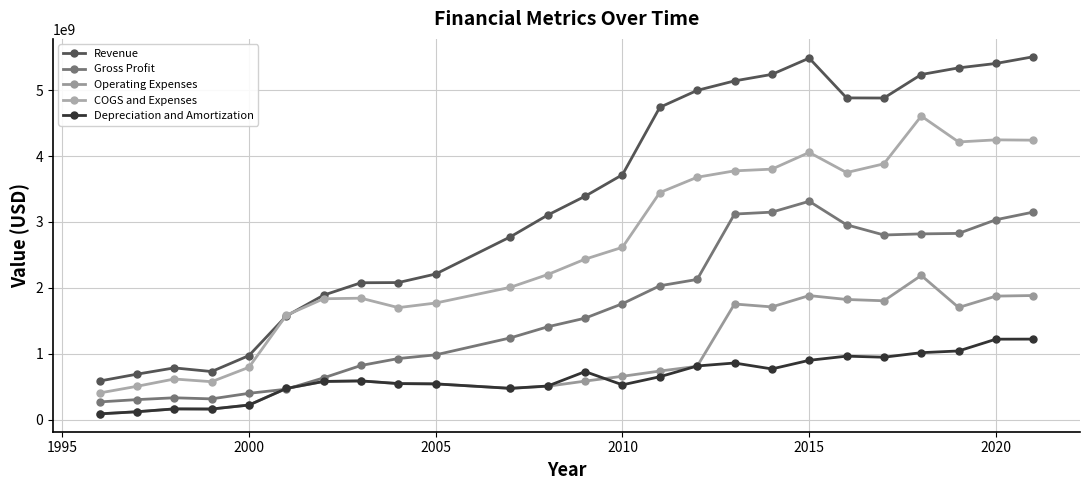

At how many categories does at least one series exceed 896184982?

21